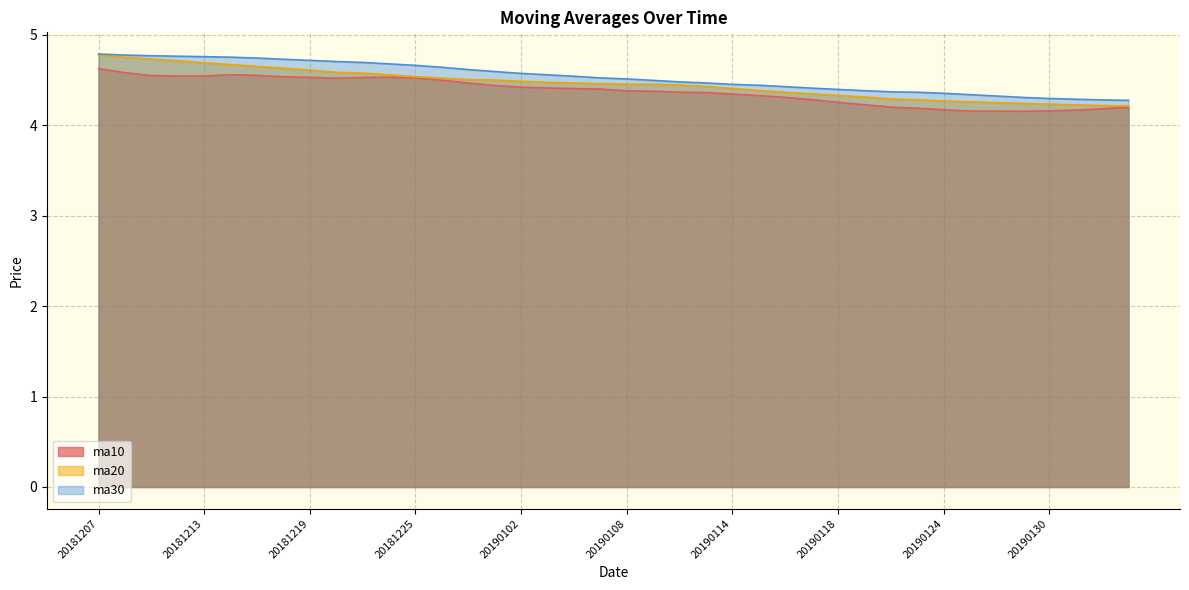

The value of ma10 at 20190124 is 6.9. True or false?

False